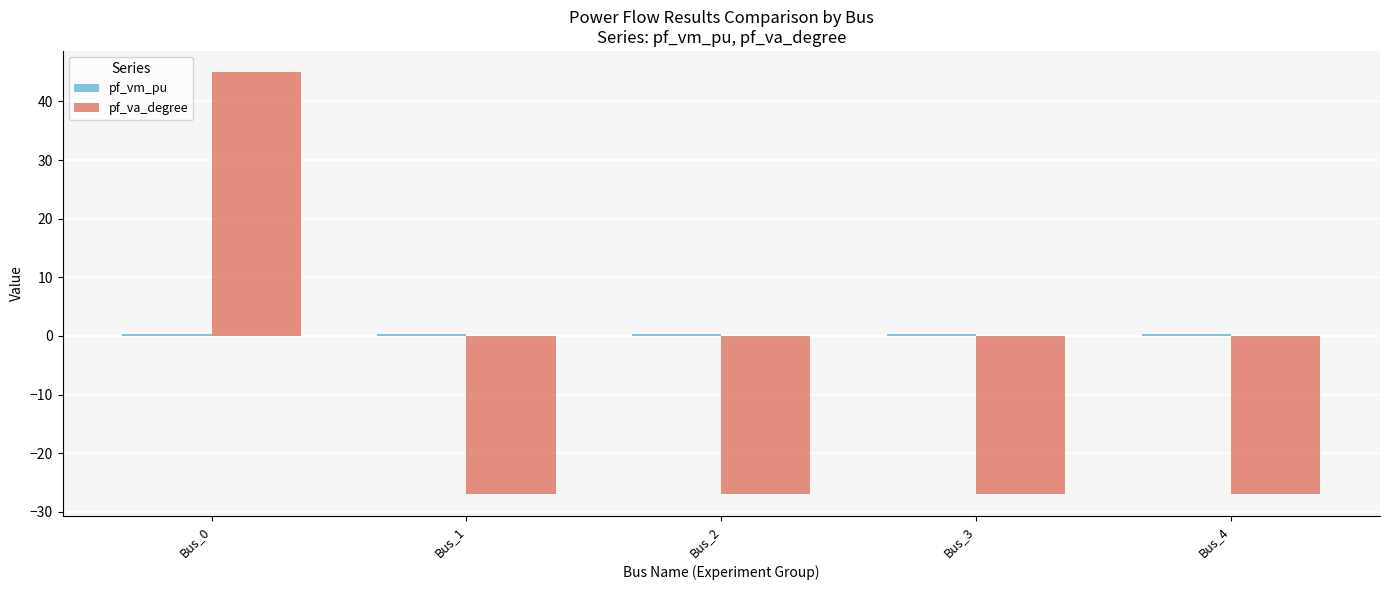

What is the minimum value shown in the chart?

-27.0